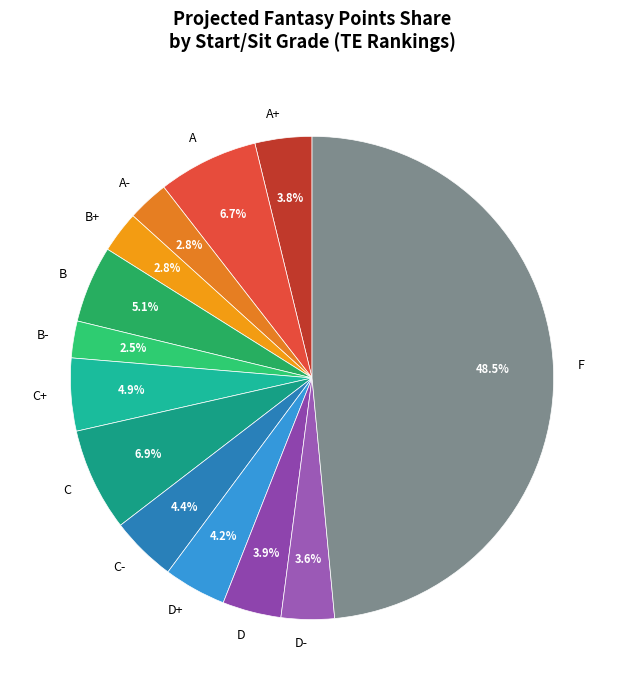

What is the largest slice in the pie chart?

F